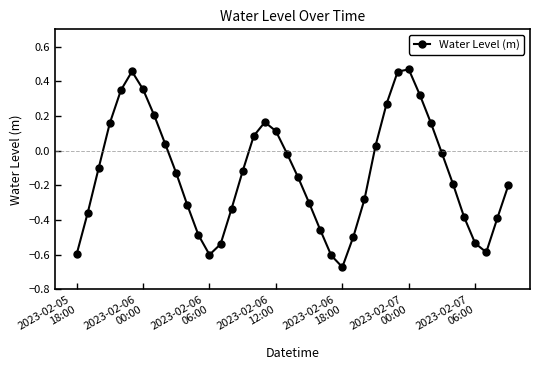

What is the sum of all values?

-5.2